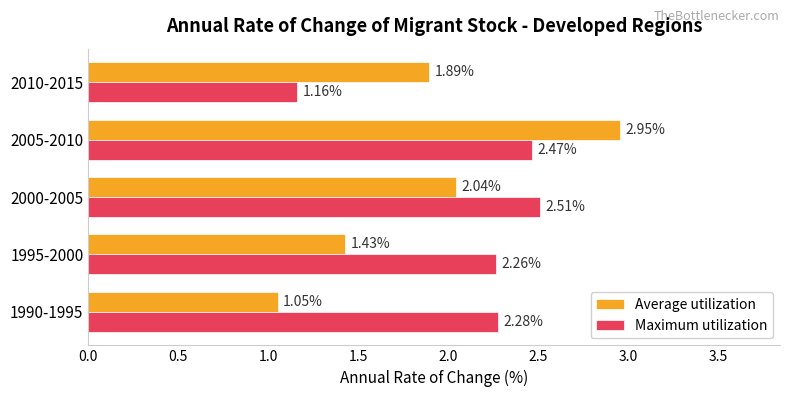

Count the Maximum utilization values in the range 2 to 3.

4